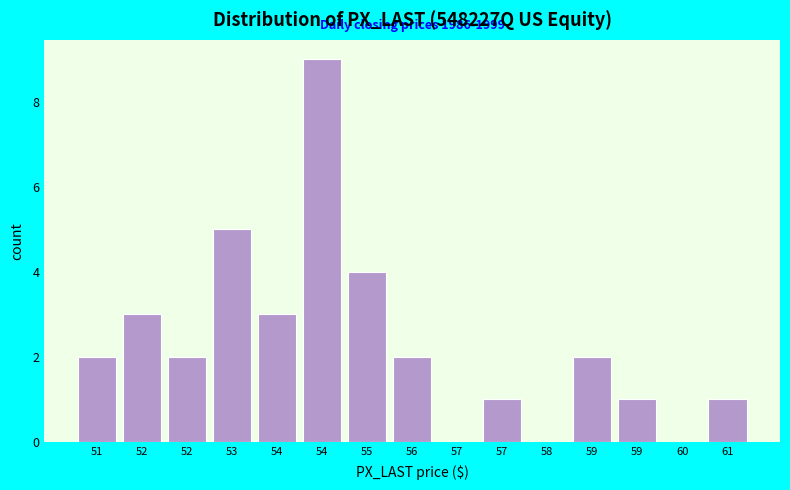

How many distinct data groups are displayed?

1